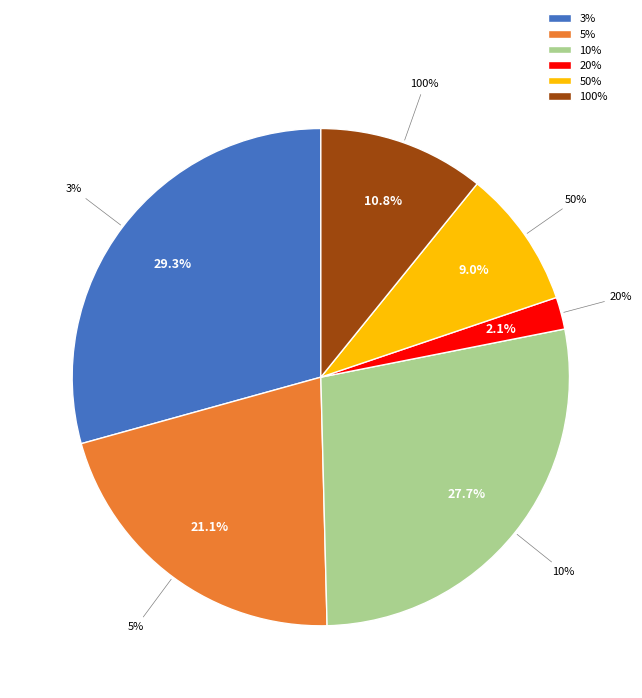

Which slice is the smallest?

20%